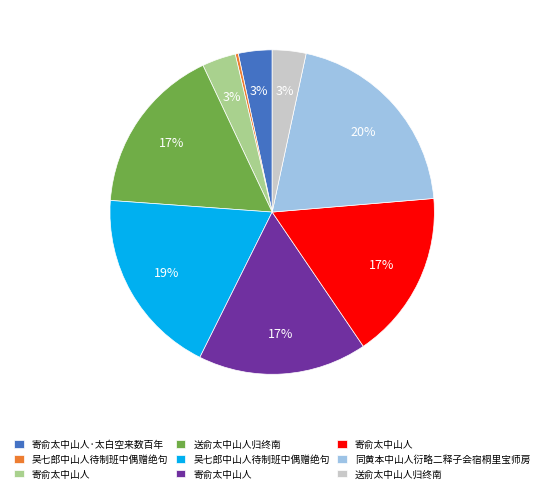

To the nearest percent, what is the difference between the largest and smallest slice percentages?

20%